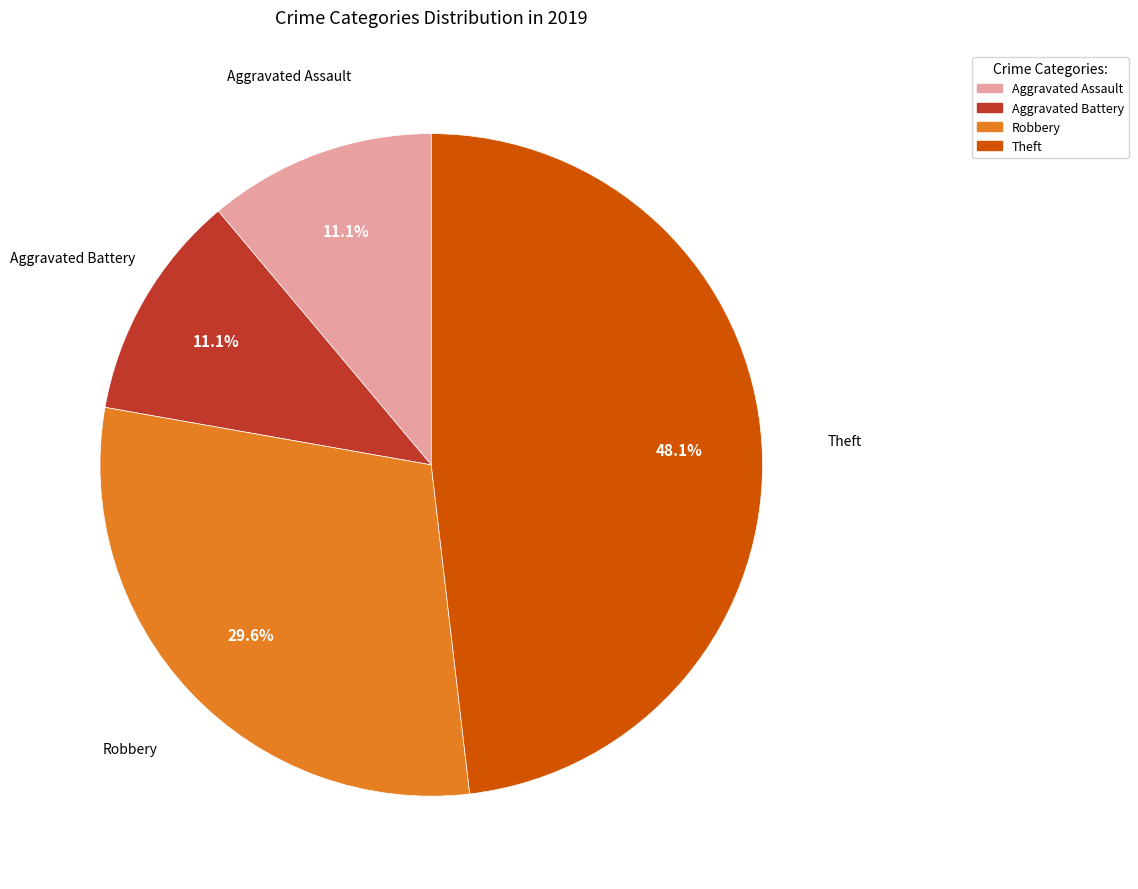

How many slices are in this pie chart?

4